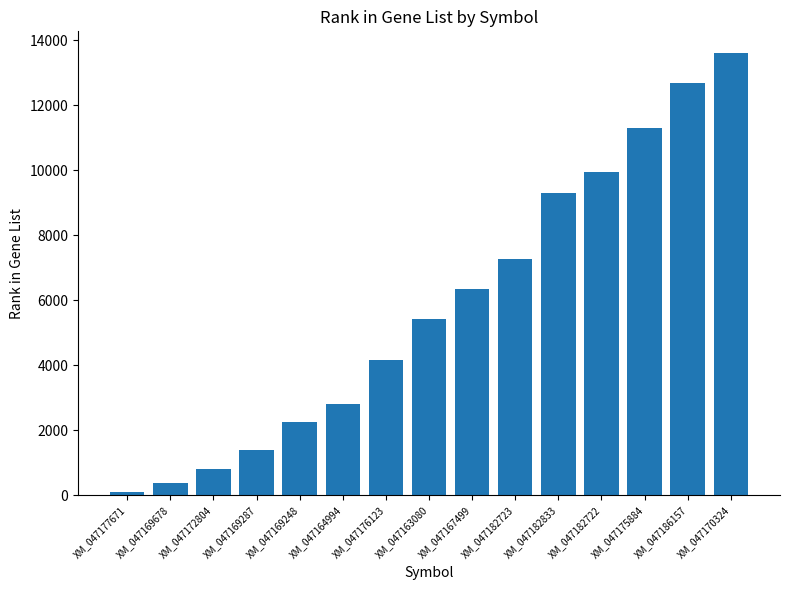

The chart shows a value of 16851 at XM_047175884. True or false?

False